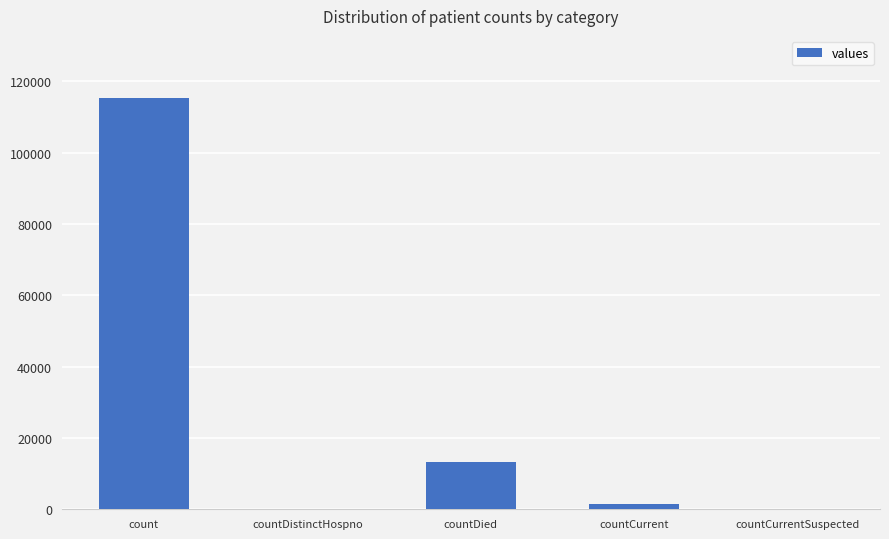

What is the sum of the values at countCurrentSuspected and count?

115379